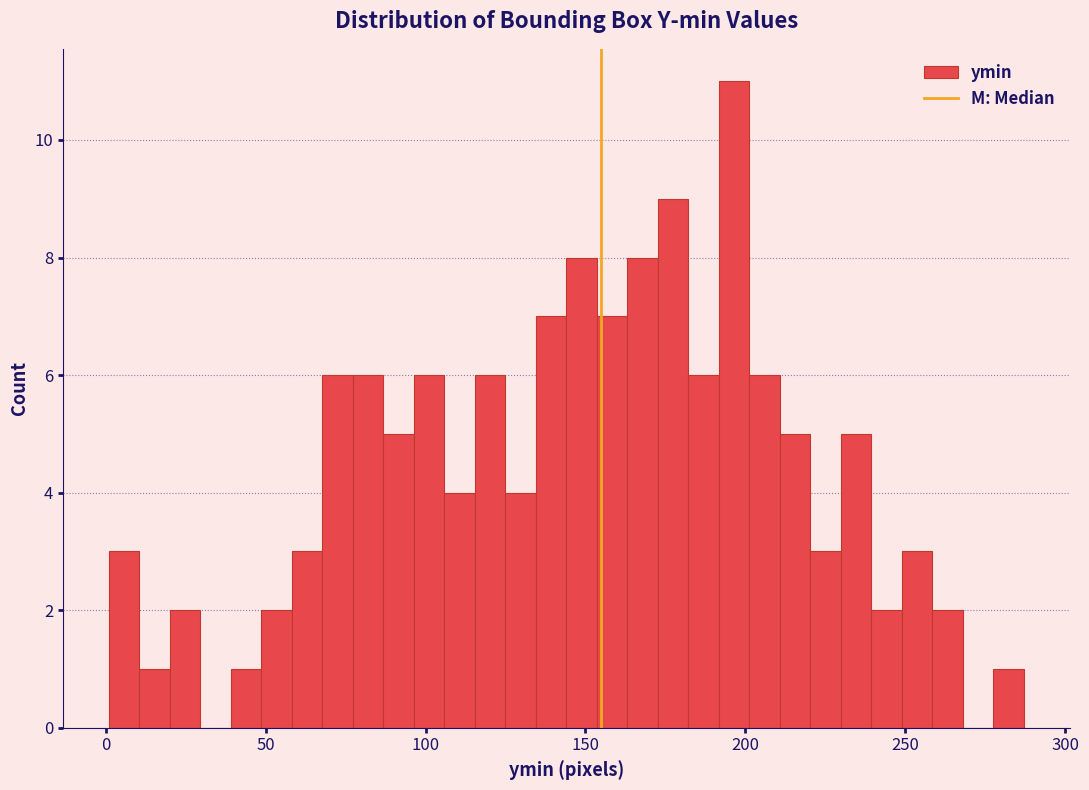

Read against the x-axis, roughly where is the centre of the tallest bar?

195